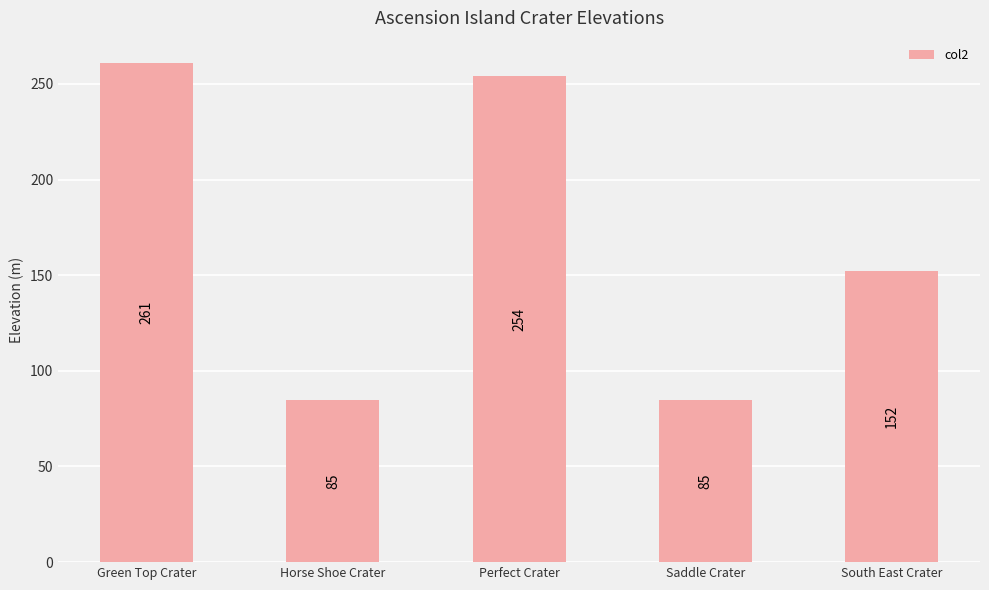

True or false: the data shows 261 at Green Top Crater.

True